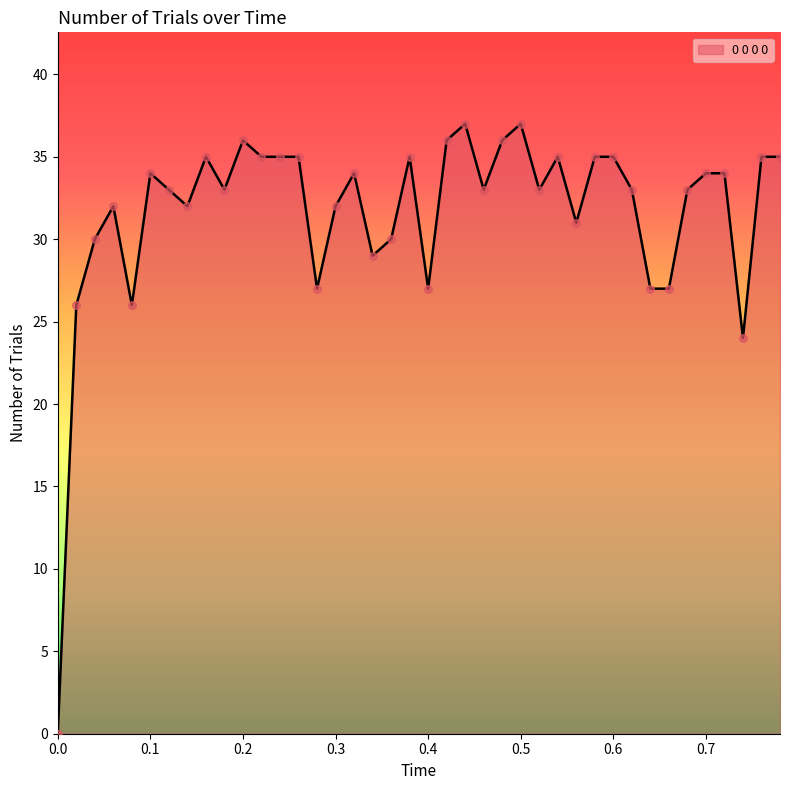

What is the difference between the maximum and minimum values?

37